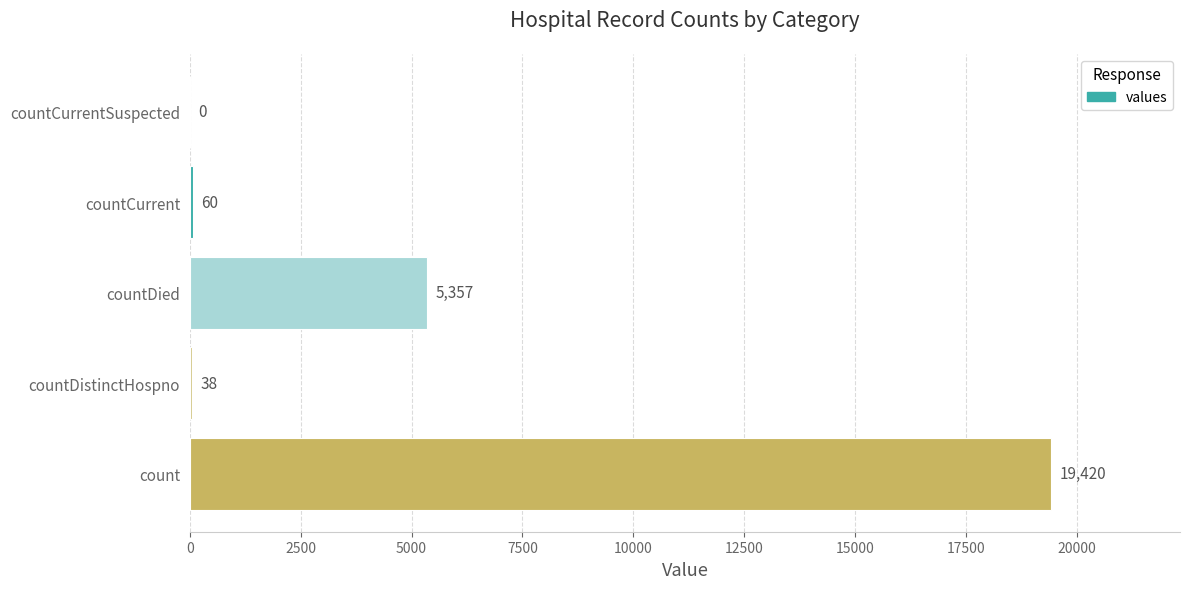

What is the sum of all values?

24875